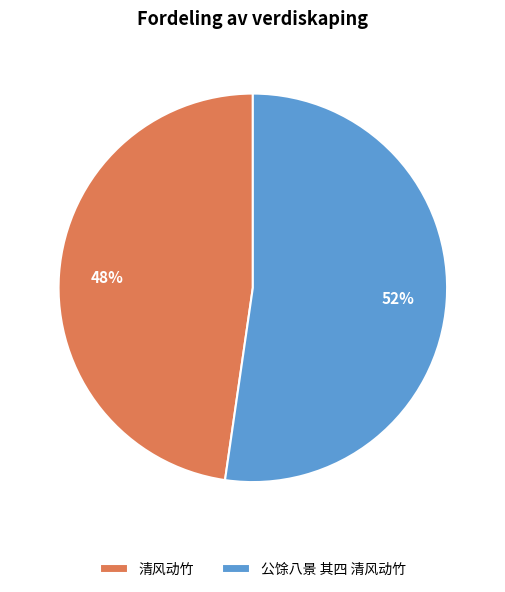

To the nearest percent, what percentage of the pie is 公馀八景 其四 清风动竹?

52%